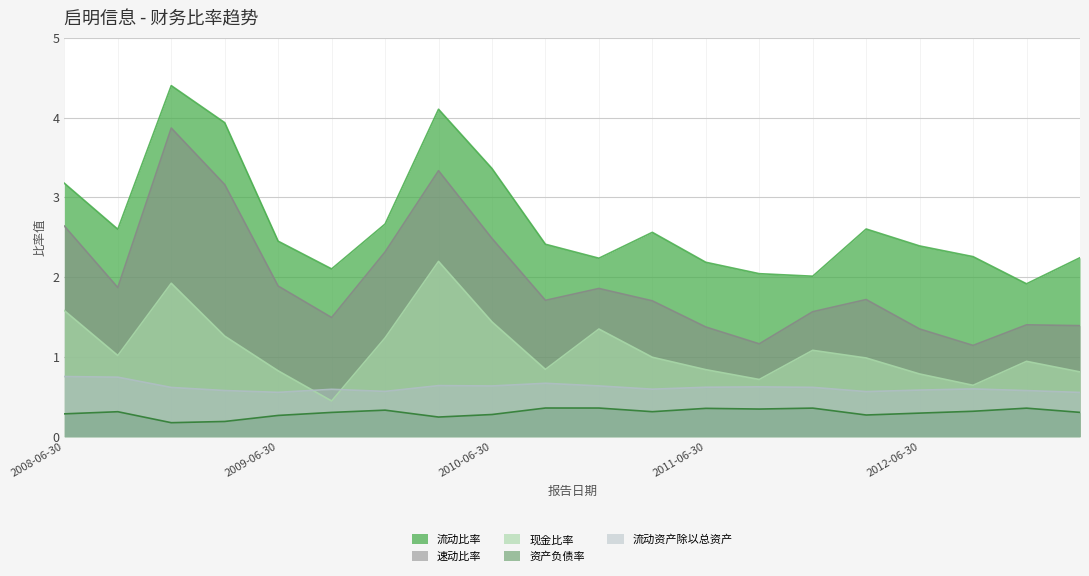

List the series in order of their peak value, highest first.

流动比率, 速动比率, 现金比率, 流动资产除以总资产, 资产负债率